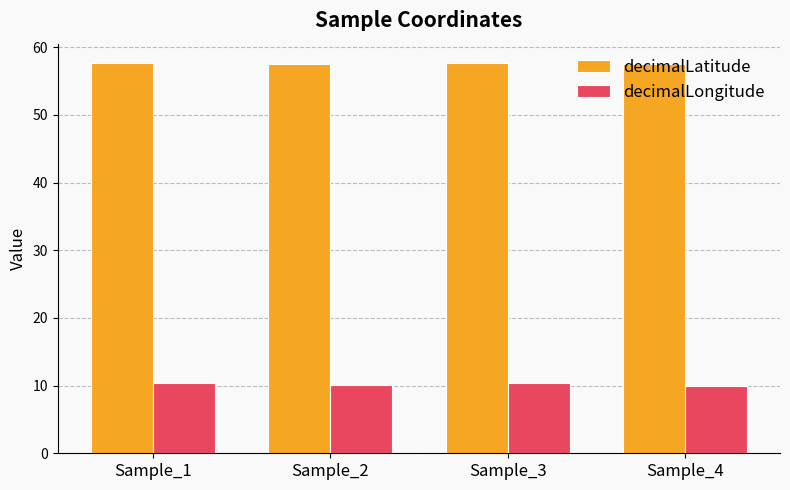

List the series in order of their peak value, lowest first.

decimalLongitude, decimalLatitude